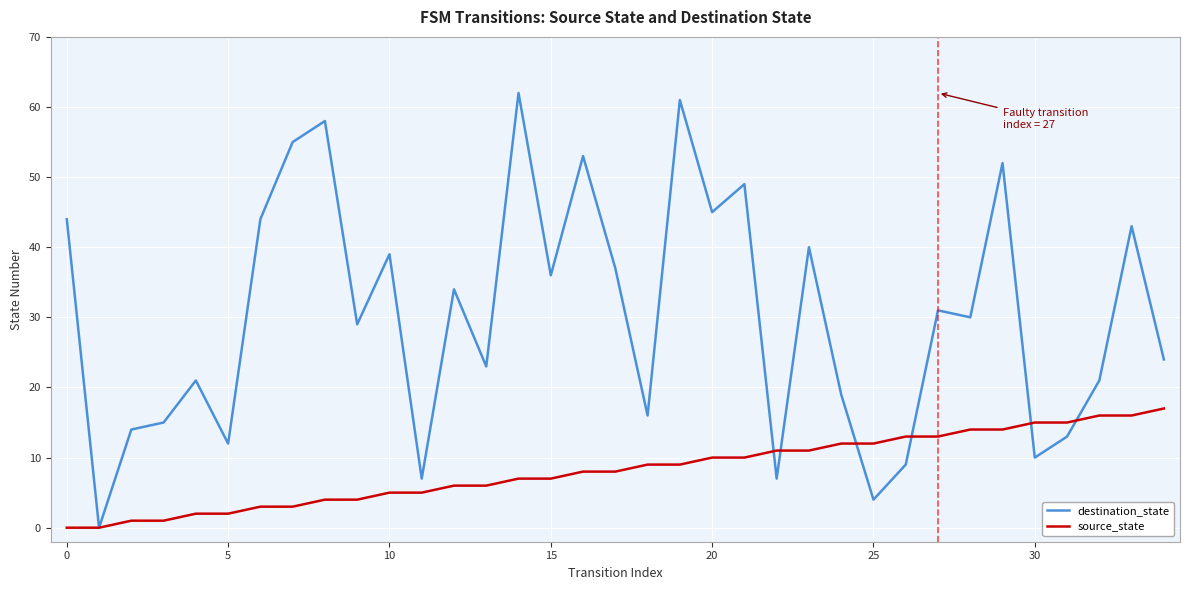

What is the highest value of the source_state series?

17